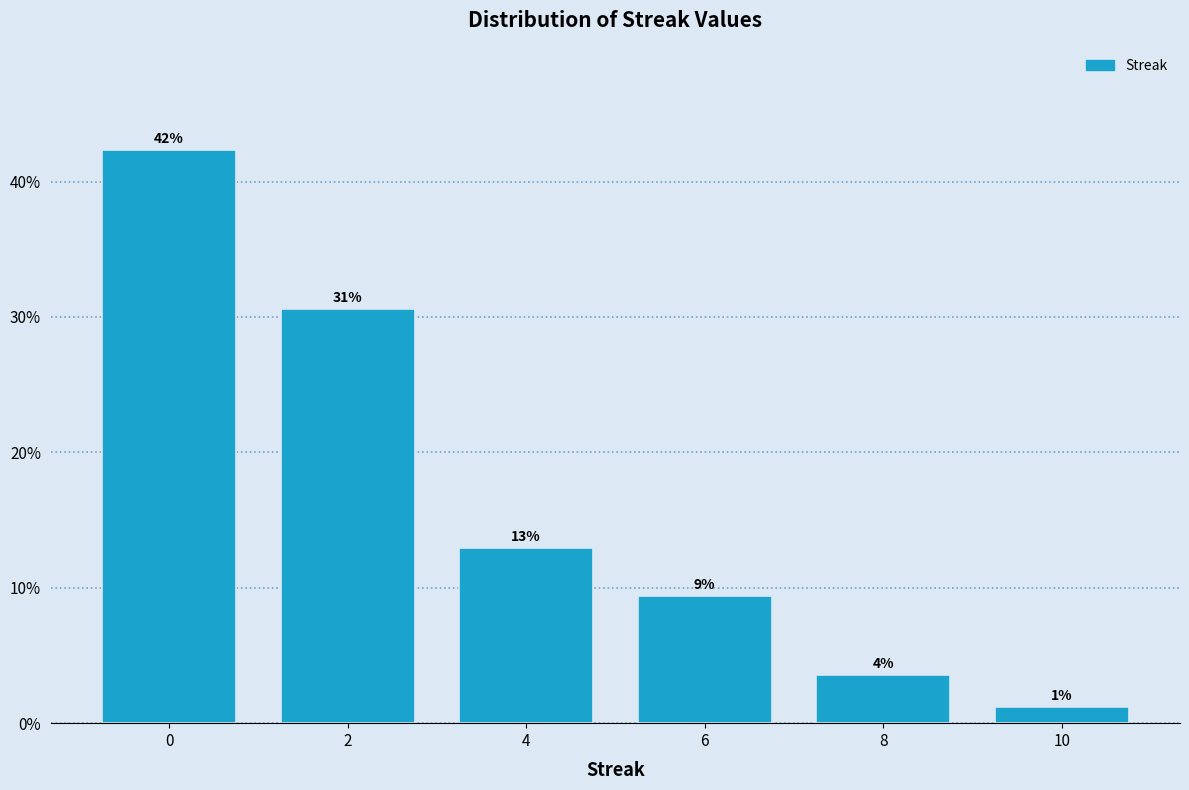

How many bars are there in total?

6